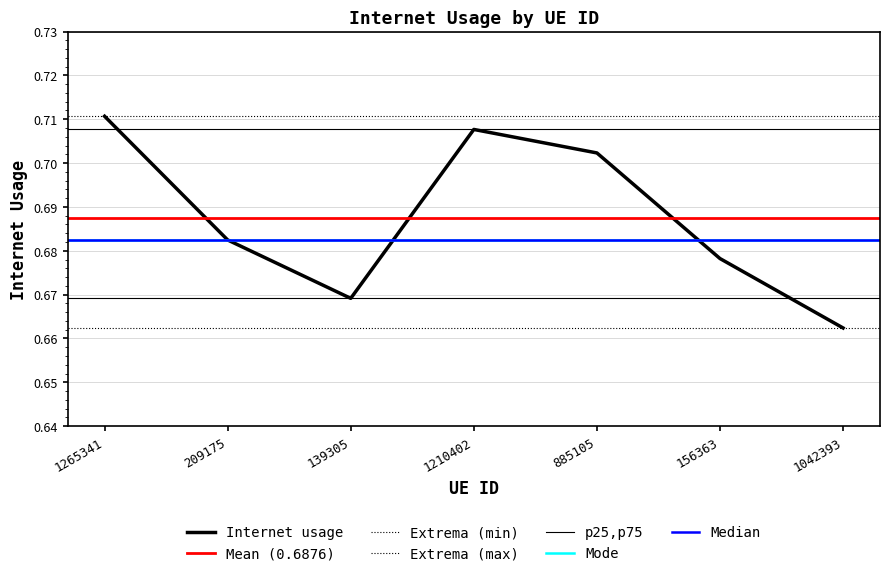

What is the value of the 5th point from the left?

0.7